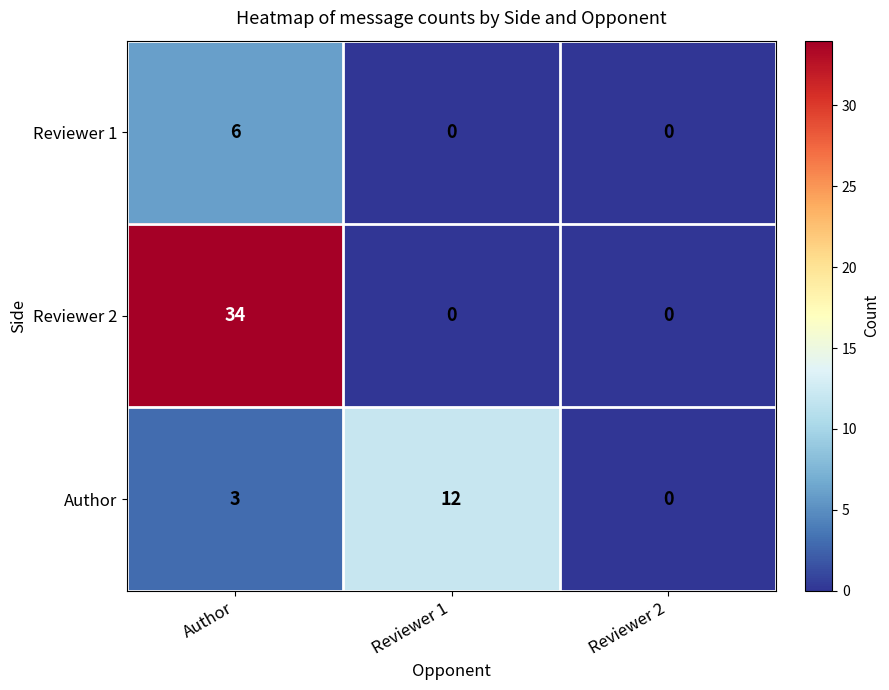

Reading right to left, extract all data points from this chart.

Reviewer 1: 0	0	6
Reviewer 2: 0	0	34
Author: 0	12	3